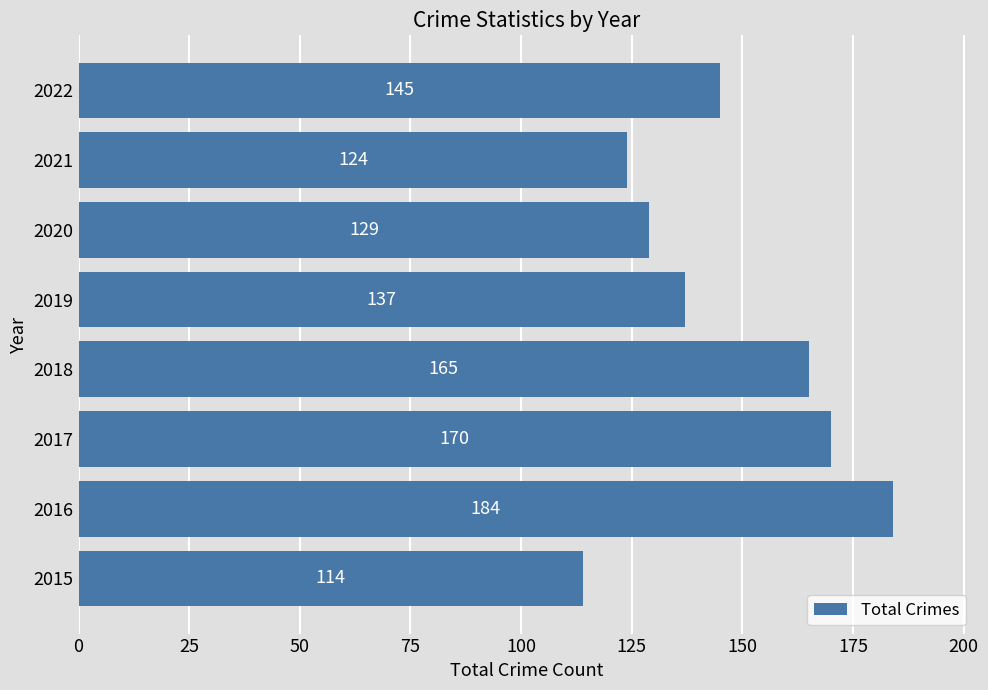

The chart shows a value of 232 at 2020. True or false?

False